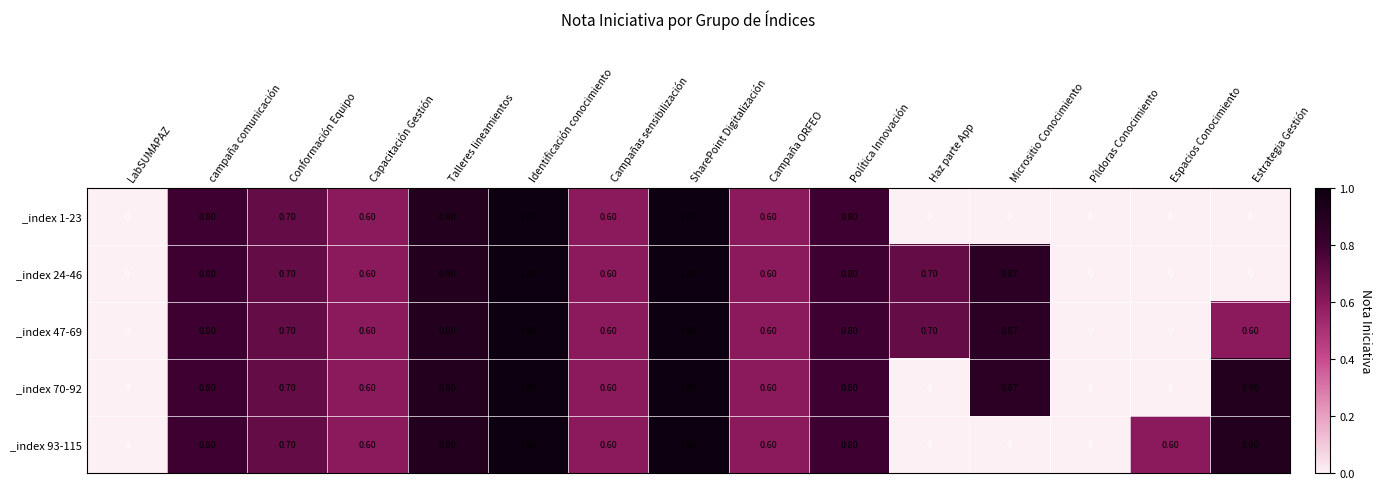

Is the value of _index 93-115 at SharePoint Digitalización greater than the value of _index 1-23 at Micrositio Conocimiento?

Yes